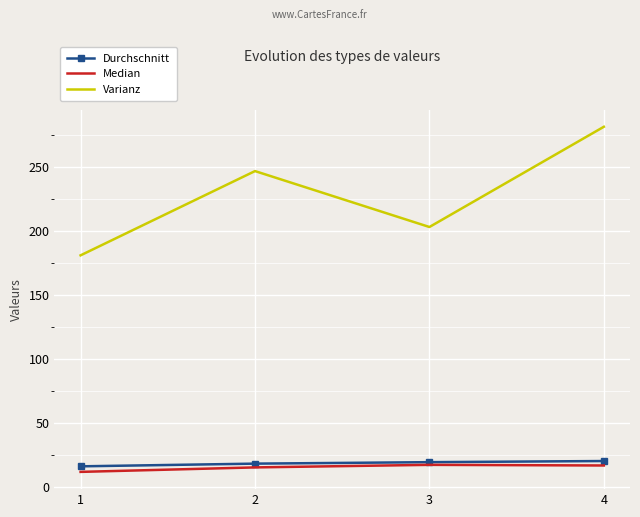

True or false: Varianz and Durchschnitt intersect in this chart.

False